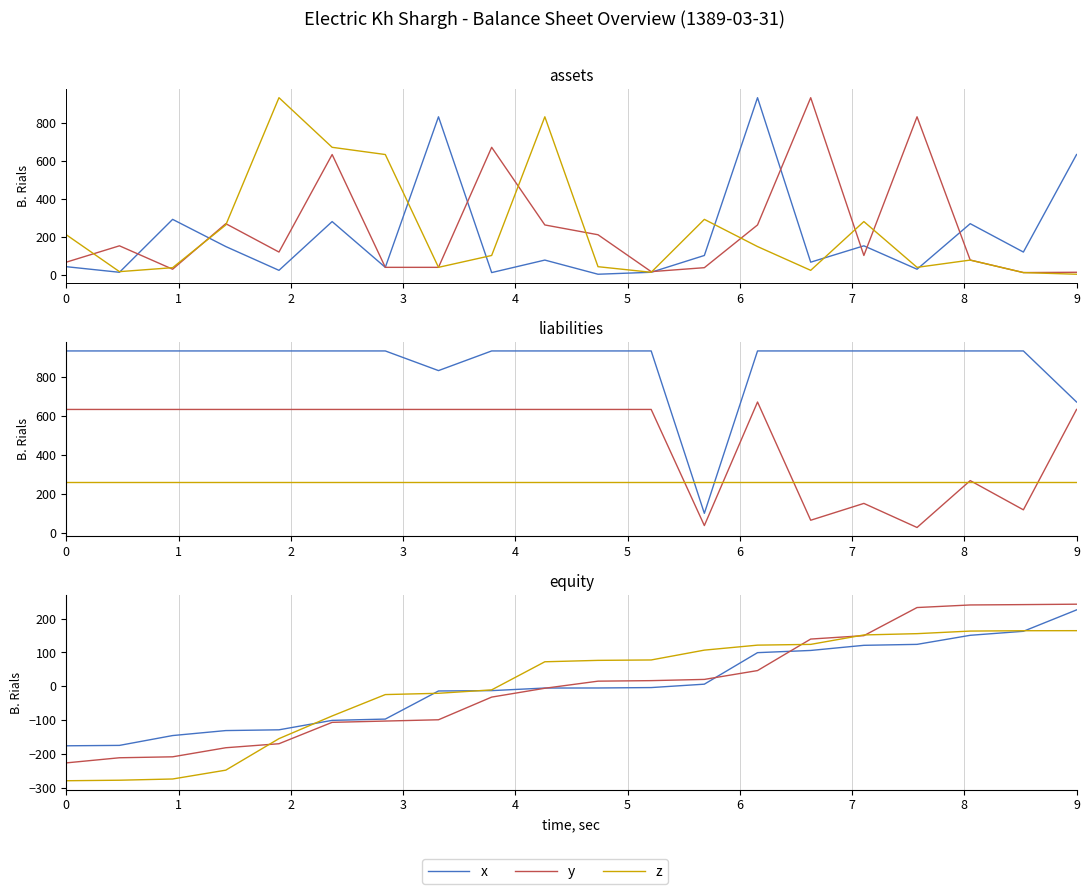

Does the chart have visible grid lines?

Yes